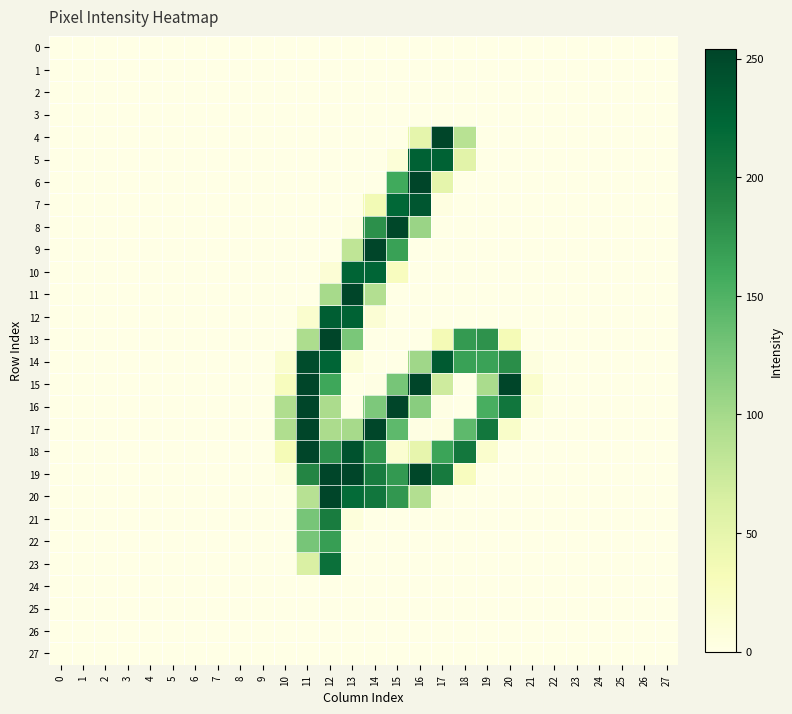

At how many categories does at least one series exceed 110?

10